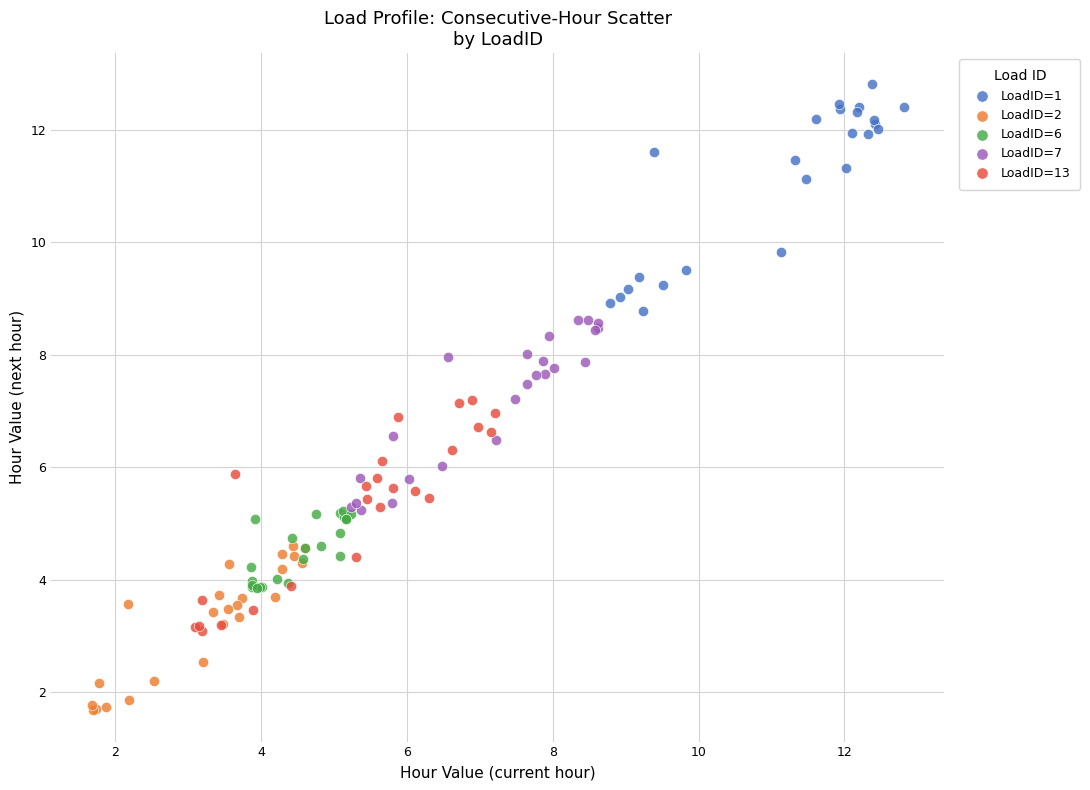

Which series contains the lowest Y value?

LoadID=2